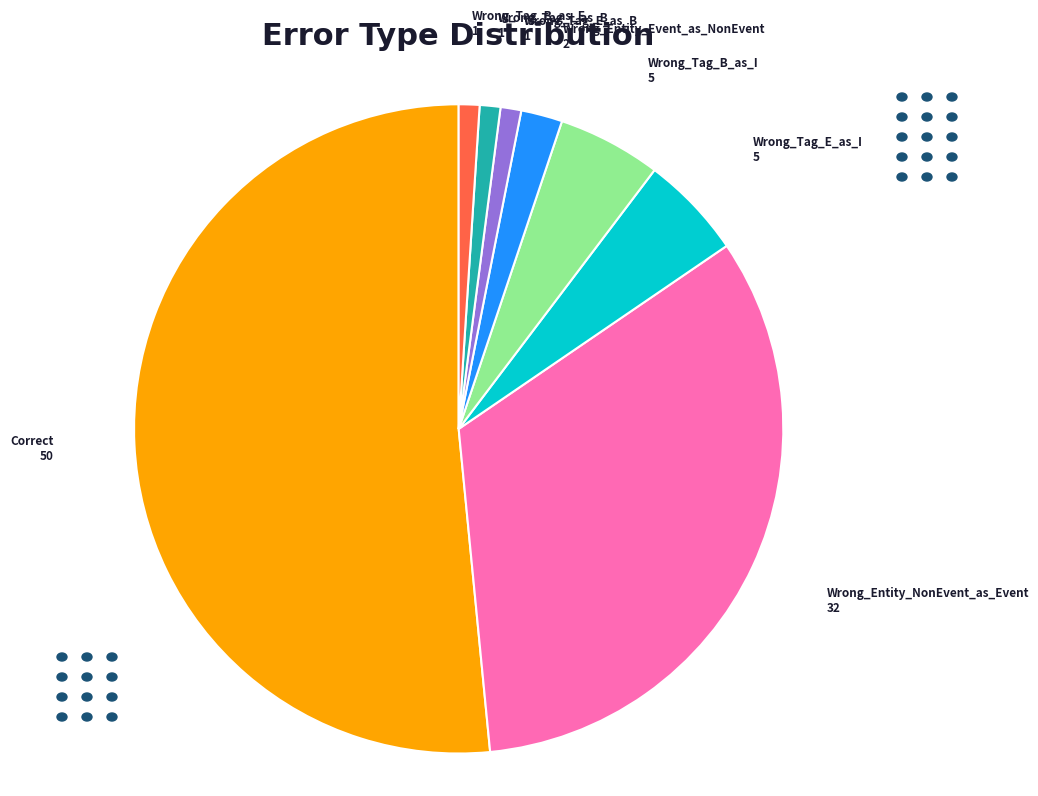

Count the number of slices in the pie.

8